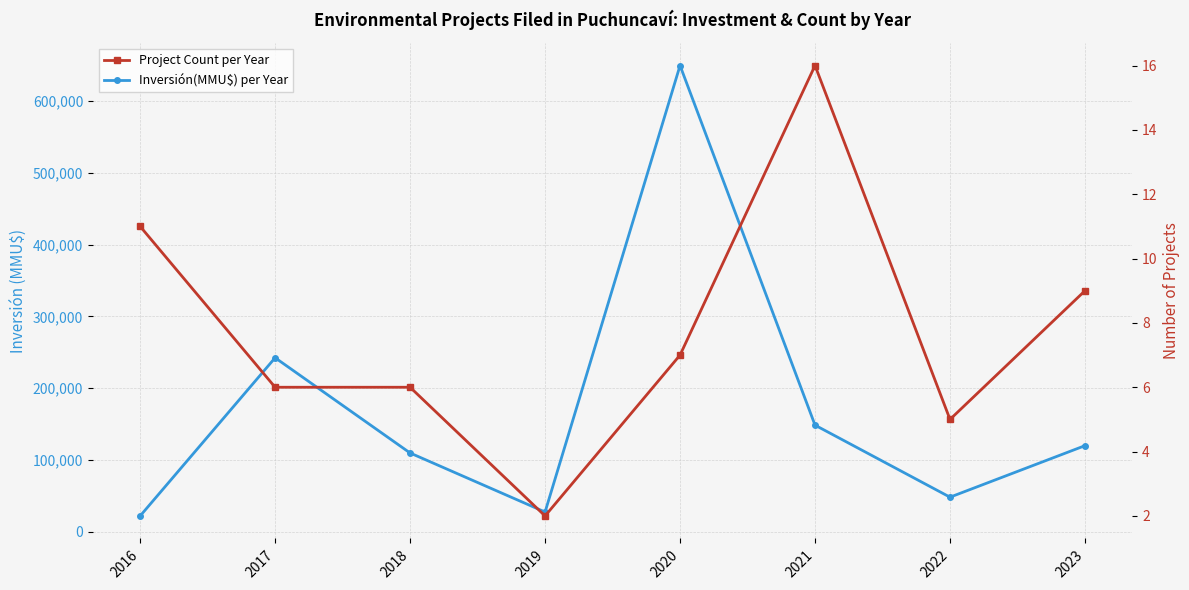

At which label does Project Count per Year reach its peak?

2021